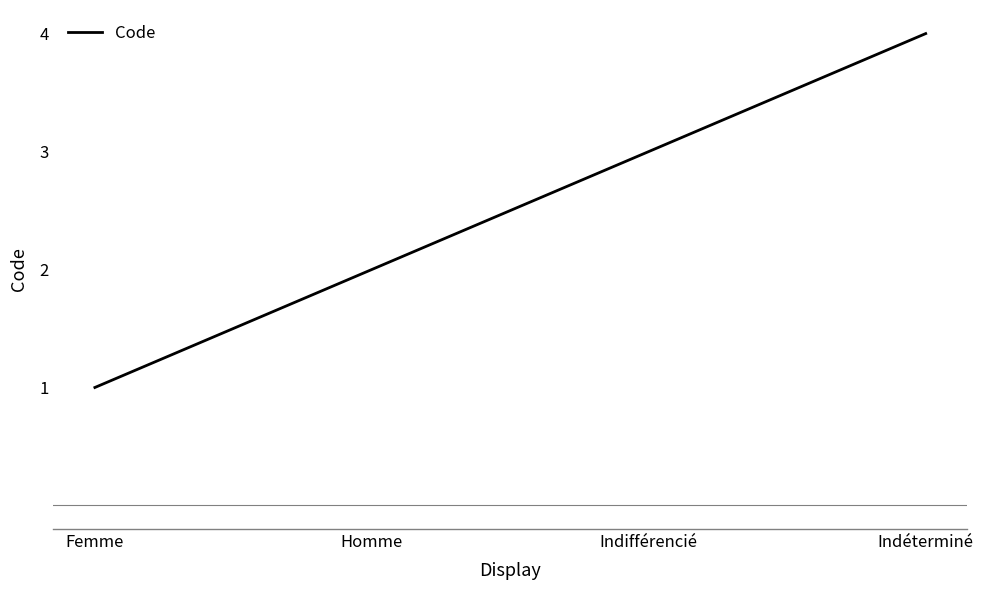

List the labels in order of value, largest first.

Indéterminé, Indifférencié, Homme, Femme